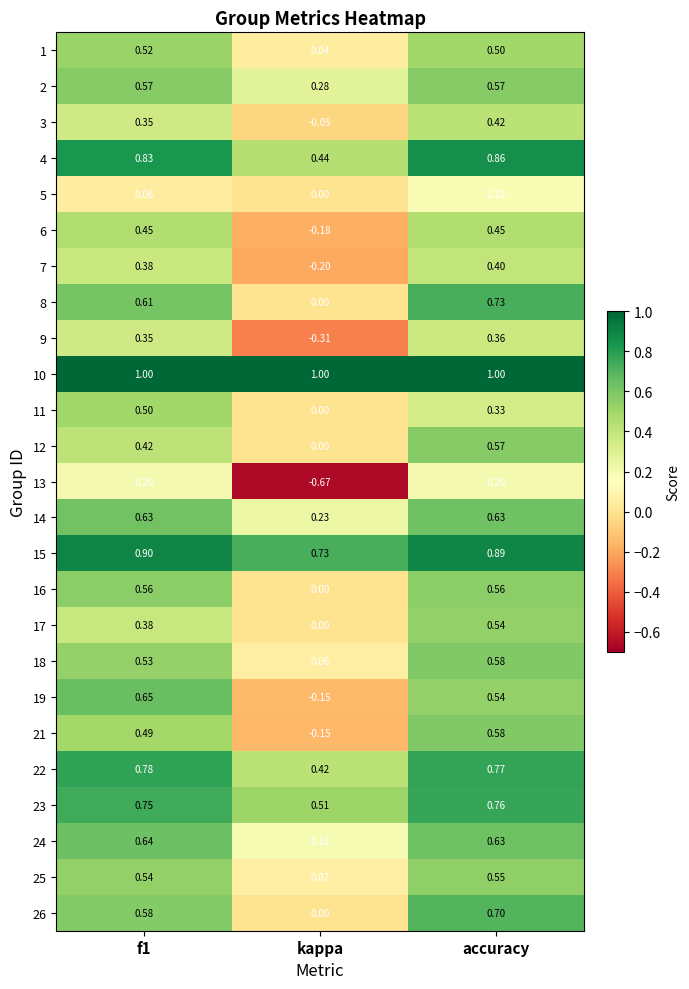

Where is 12 nearest to the value 0?

kappa